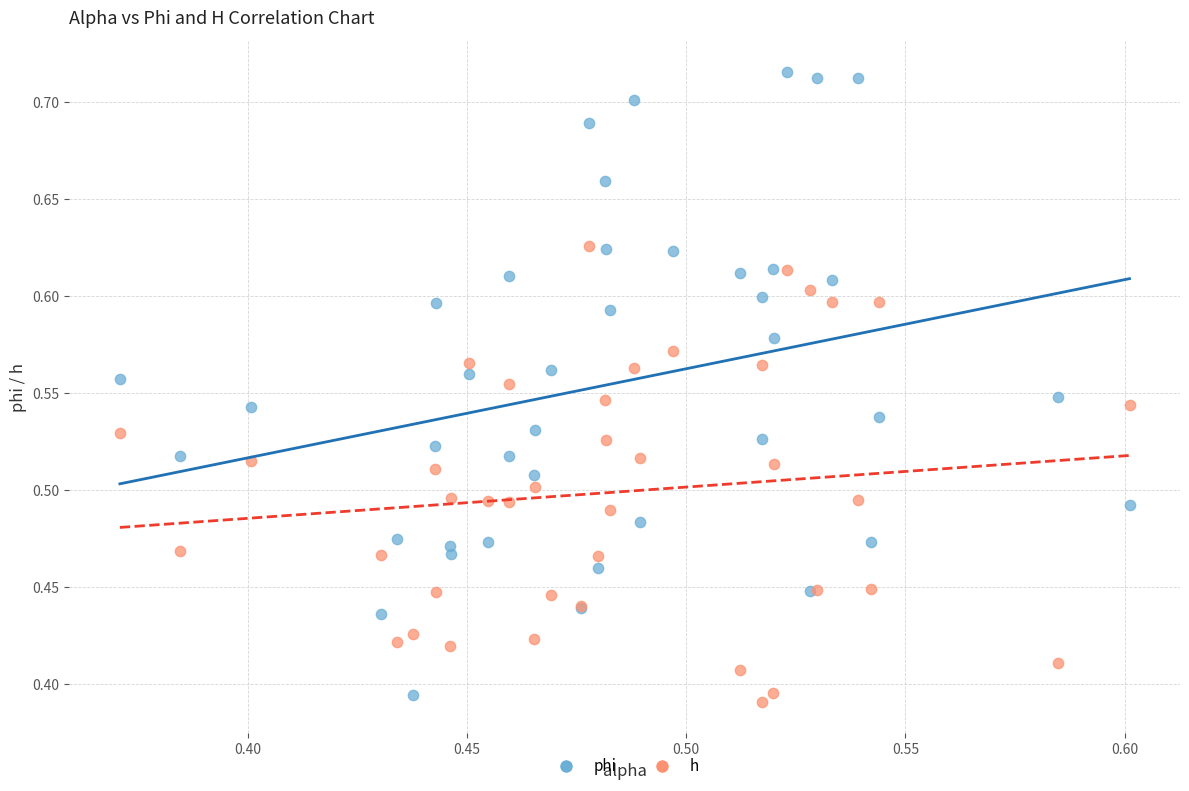

What are all the series names shown in the legend?

phi, h